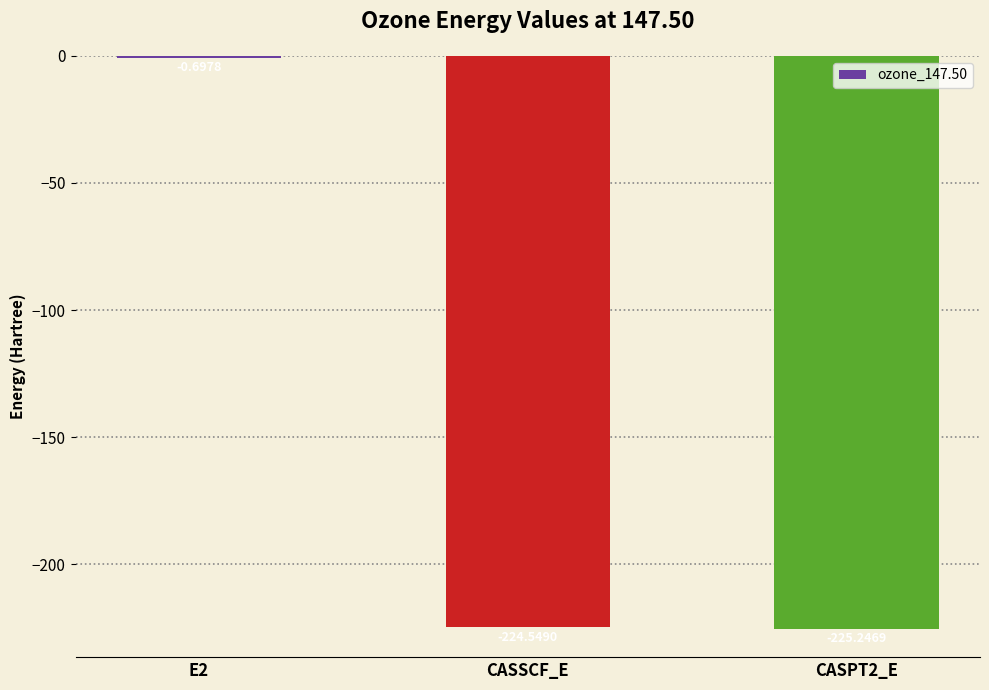

What is the change in value from CASSCF_E to CASPT2_E?

-0.7